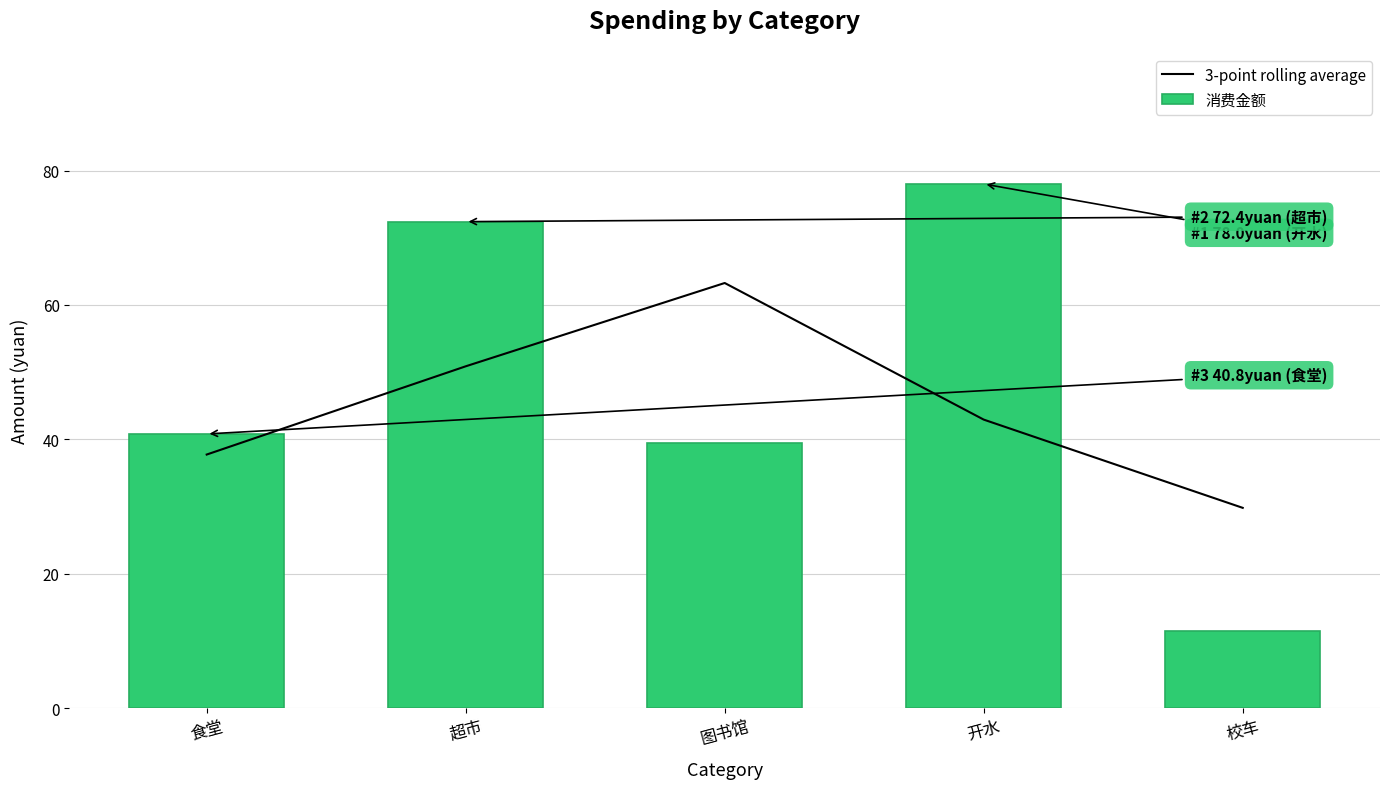

Reading right to left, list all the values displayed in this chart.

3-point rolling average: 29.8	42.9	63.3	50.9	37.7
消费金额: 11.4	78.0	39.4	72.4	40.8